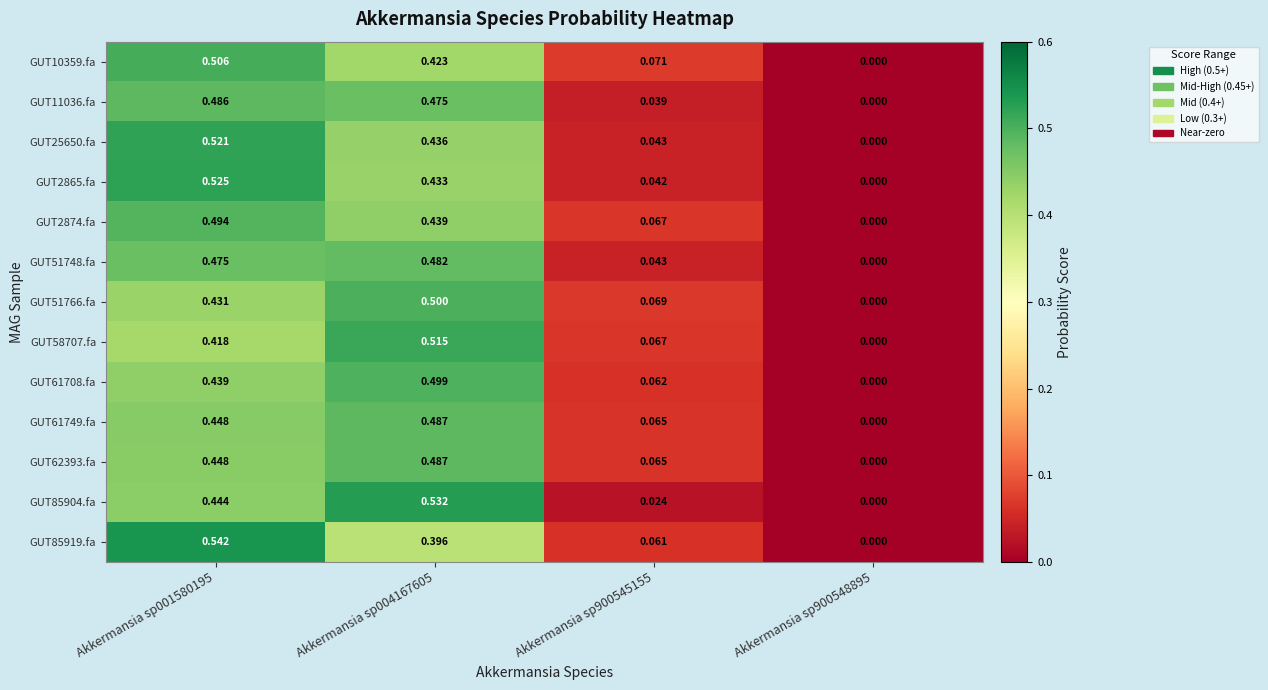

Reading left to right, transcribe all the data shown in this chart.

GUT10359.fa: Akkermansia sp001580195=0.5	Akkermansia sp004167605=0.4	Akkermansia sp900545155=0.1	Akkermansia sp900548895=0.0
GUT11036.fa: Akkermansia sp001580195=0.5	Akkermansia sp004167605=0.5	Akkermansia sp900545155=0.0	Akkermansia sp900548895=0.0
GUT25650.fa: Akkermansia sp001580195=0.5	Akkermansia sp004167605=0.4	Akkermansia sp900545155=0.0	Akkermansia sp900548895=0.0
GUT2865.fa: Akkermansia sp001580195=0.5	Akkermansia sp004167605=0.4	Akkermansia sp900545155=0.0	Akkermansia sp900548895=0.0
GUT2874.fa: Akkermansia sp001580195=0.5	Akkermansia sp004167605=0.4	Akkermansia sp900545155=0.1	Akkermansia sp900548895=0.0
GUT51748.fa: Akkermansia sp001580195=0.5	Akkermansia sp004167605=0.5	Akkermansia sp900545155=0.0	Akkermansia sp900548895=0.0
GUT51766.fa: Akkermansia sp001580195=0.4	Akkermansia sp004167605=0.5	Akkermansia sp900545155=0.1	Akkermansia sp900548895=0.0
GUT58707.fa: Akkermansia sp001580195=0.4	Akkermansia sp004167605=0.5	Akkermansia sp900545155=0.1	Akkermansia sp900548895=0.0
GUT61708.fa: Akkermansia sp001580195=0.4	Akkermansia sp004167605=0.5	Akkermansia sp900545155=0.1	Akkermansia sp900548895=0.0
GUT61749.fa: Akkermansia sp001580195=0.4	Akkermansia sp004167605=0.5	Akkermansia sp900545155=0.1	Akkermansia sp900548895=0.0
GUT62393.fa: Akkermansia sp001580195=0.4	Akkermansia sp004167605=0.5	Akkermansia sp900545155=0.1	Akkermansia sp900548895=0.0
GUT85904.fa: Akkermansia sp001580195=0.4	Akkermansia sp004167605=0.5	Akkermansia sp900545155=0.0	Akkermansia sp900548895=0.0
GUT85919.fa: Akkermansia sp001580195=0.5	Akkermansia sp004167605=0.4	Akkermansia sp900545155=0.1	Akkermansia sp900548895=0.0